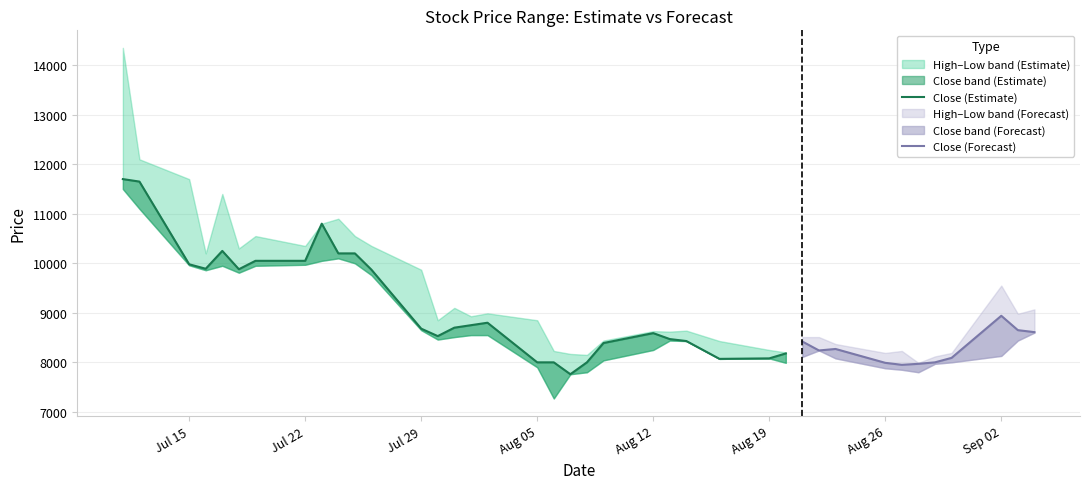

How many data points in Low are above 8440?

18